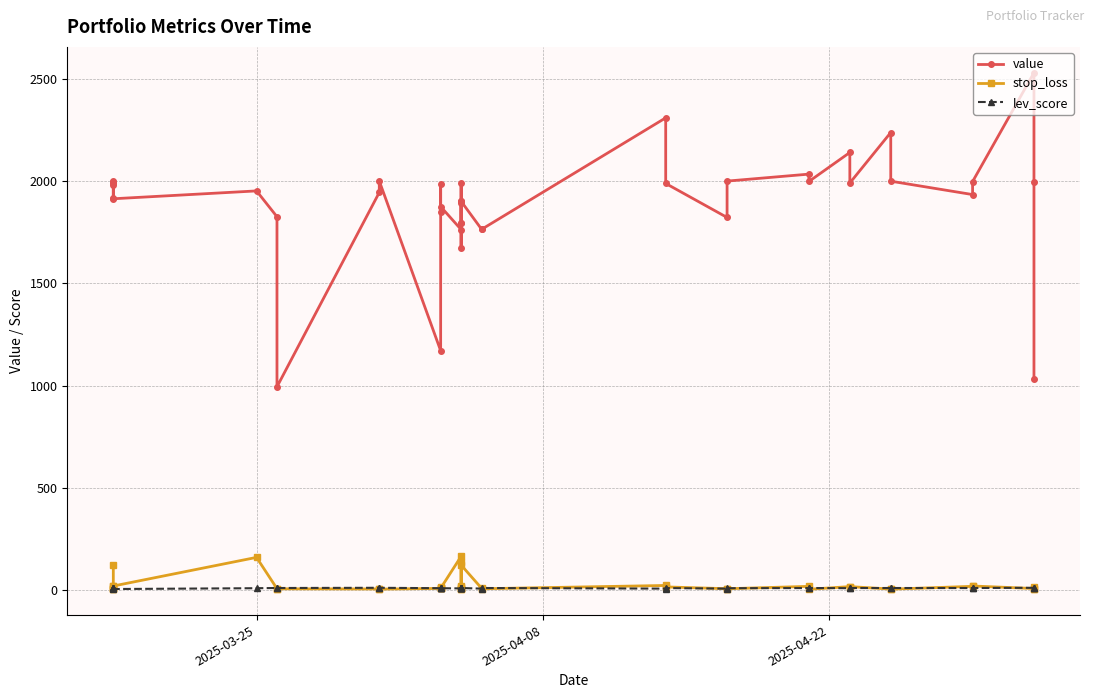

How many interior local peaks does the stop_loss series have?

10